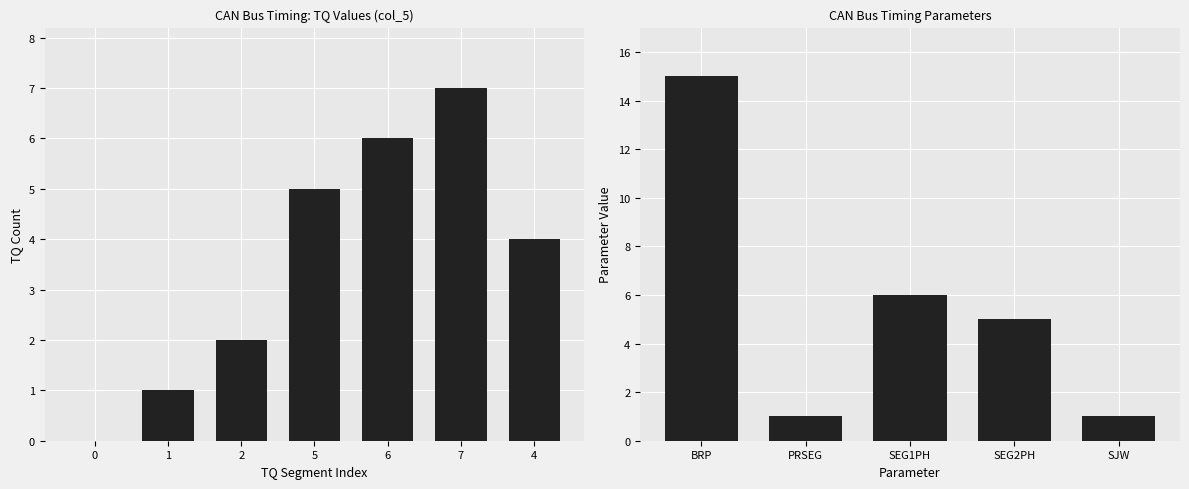

What is the difference between the maximum and minimum values?

7